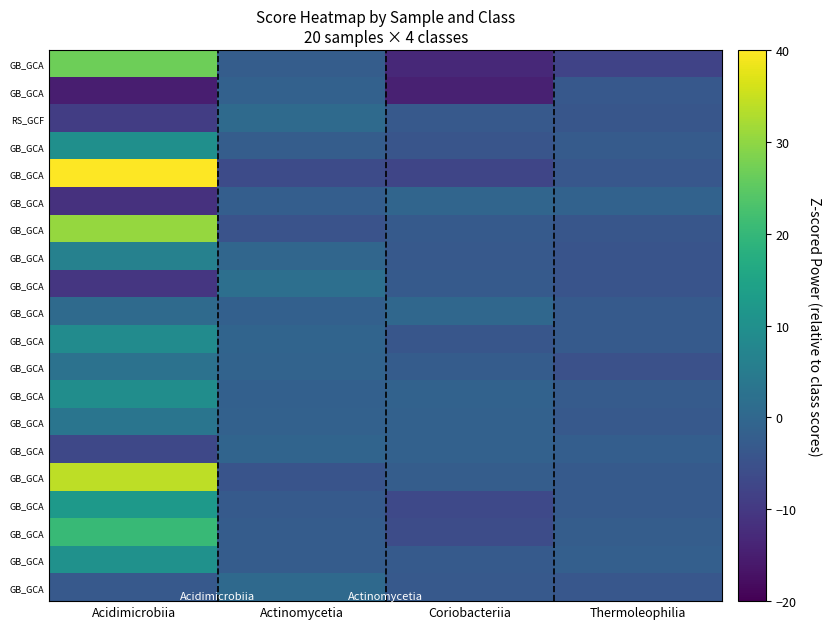

Which series has the widest spread of values?

GB_GCA_002473265.1_0